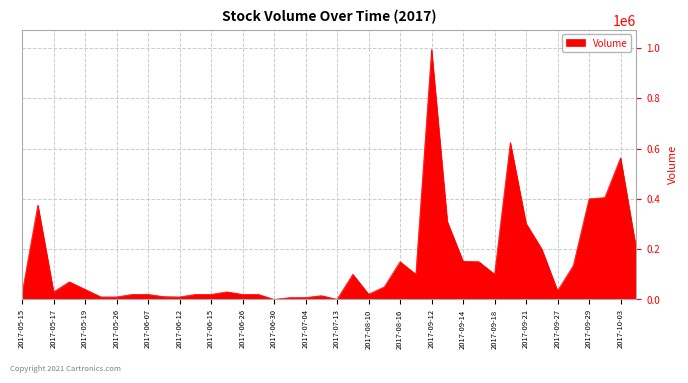

What is the maximum value shown in the chart?

993500